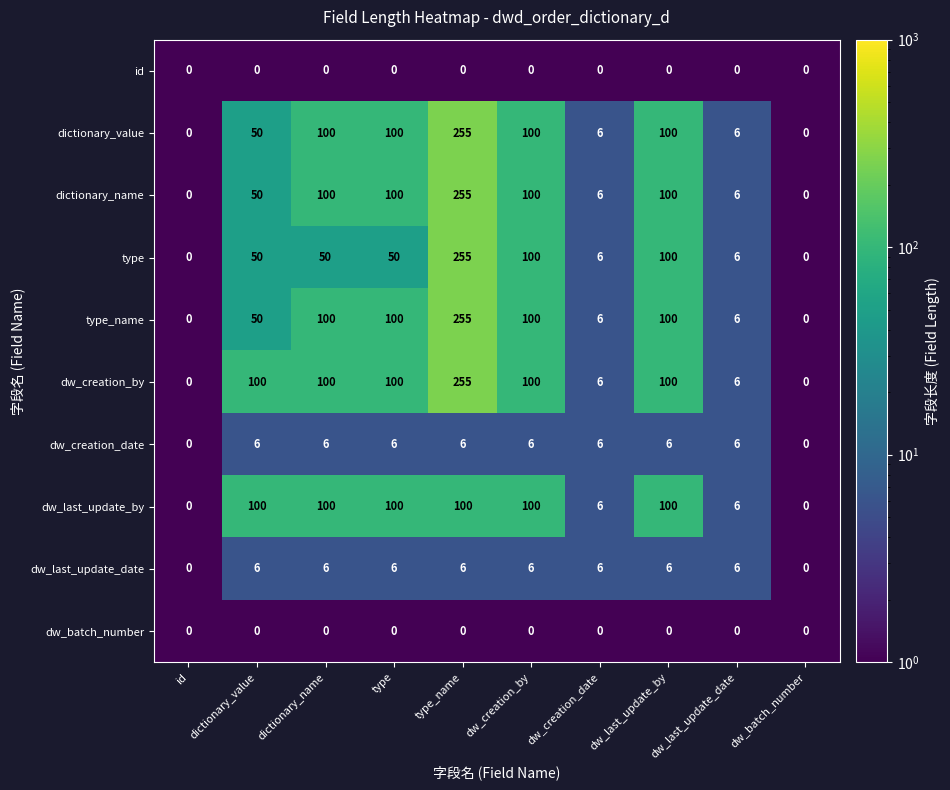

Which category has the highest value in the dictionary_value series?

type_name